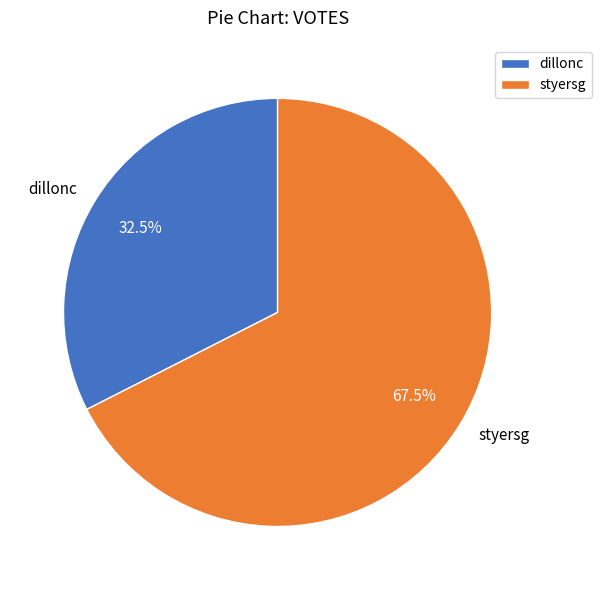

How many slices are in this pie chart?

2